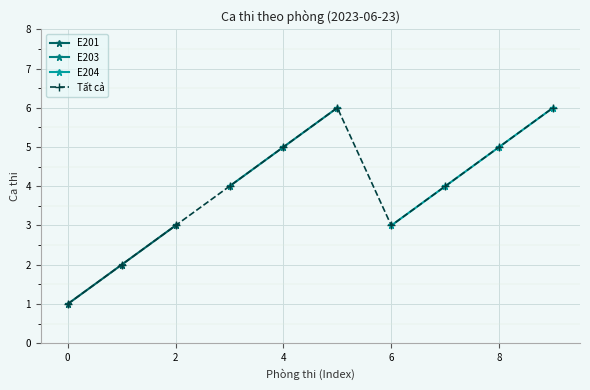

In Tất cả, how many points are higher than both neighbors (excluding endpoints)?

1